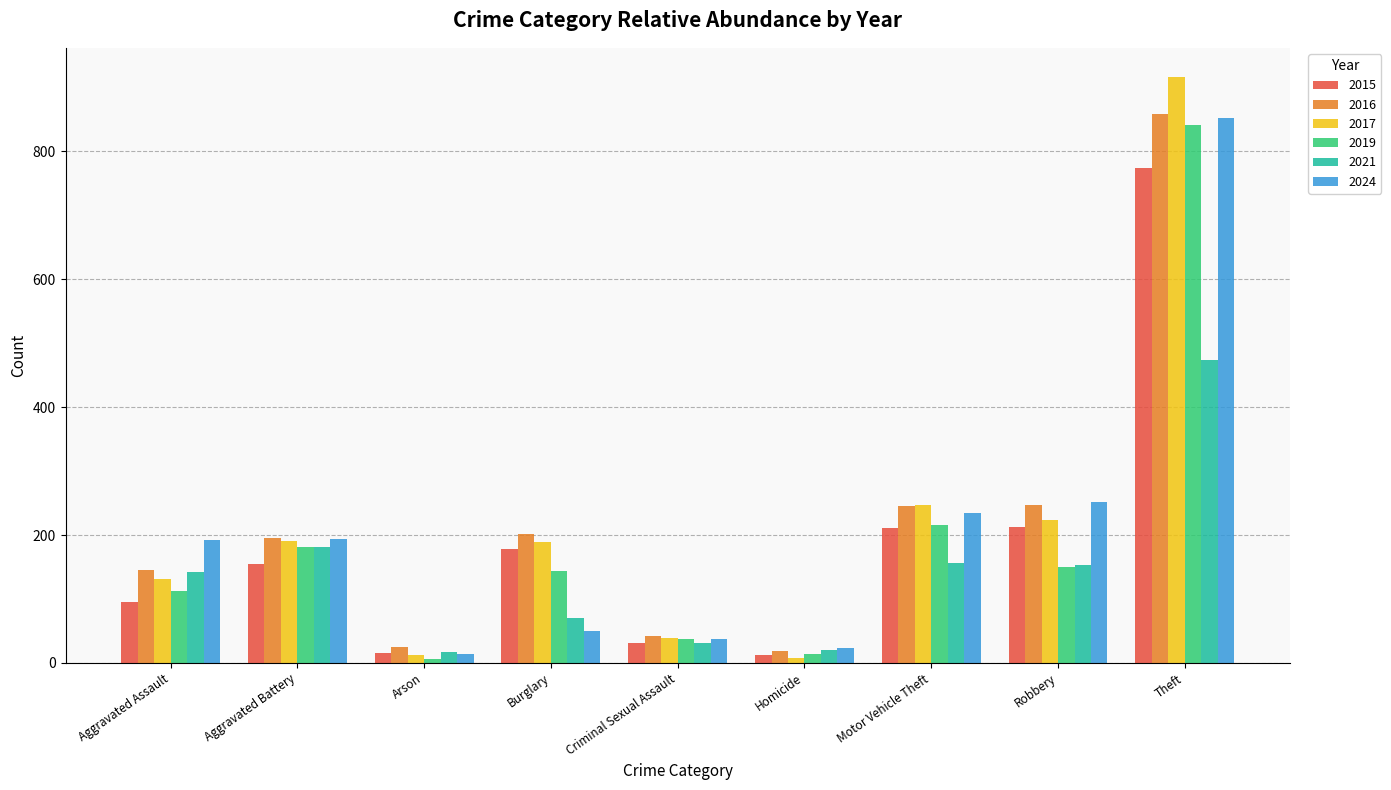

True or false: 2016 has a value of 196 at Aggravated Battery.

True